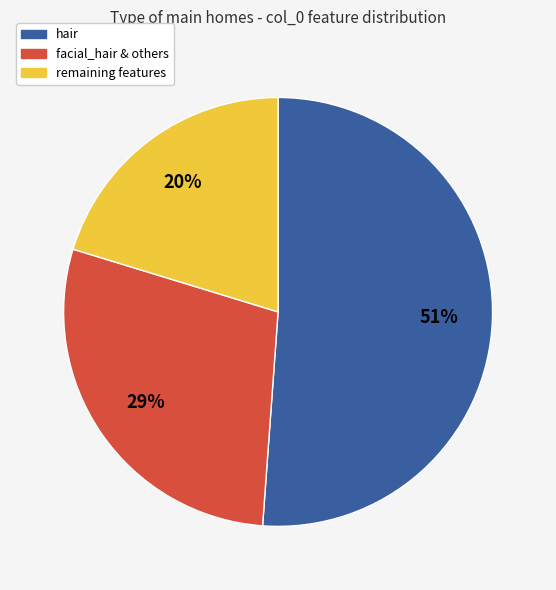

To the nearest percent, what is the difference between the largest and smallest slice percentages?

31%